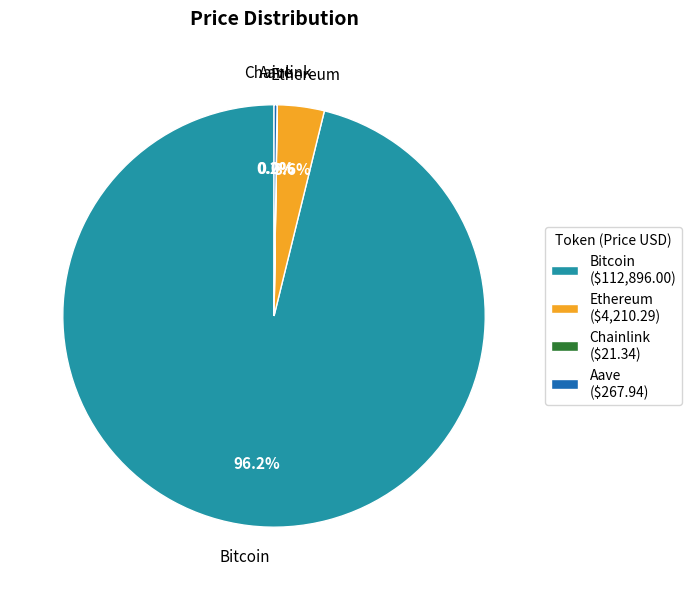

How much of the chart is everything except Ethereum ($4,210.29)?

96.4%